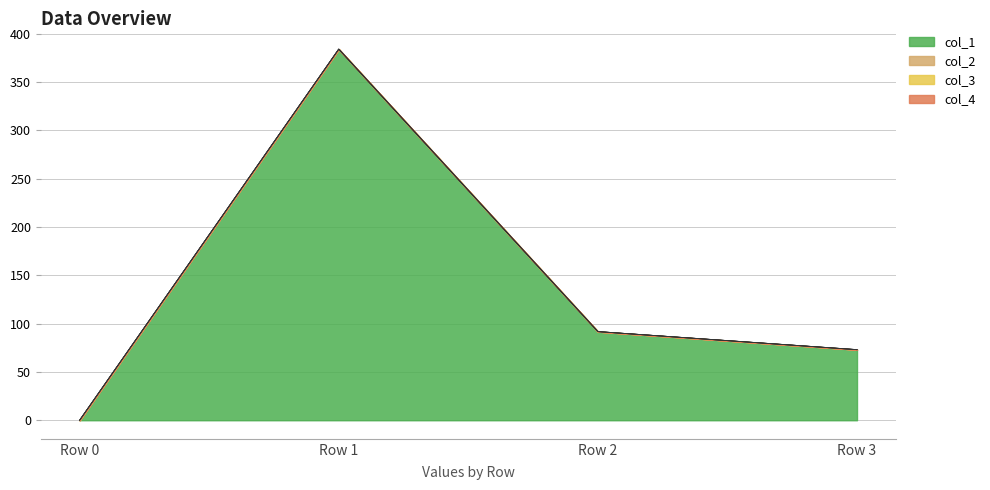

What is the value of the col_2 point at the 4th from the left?

0.1